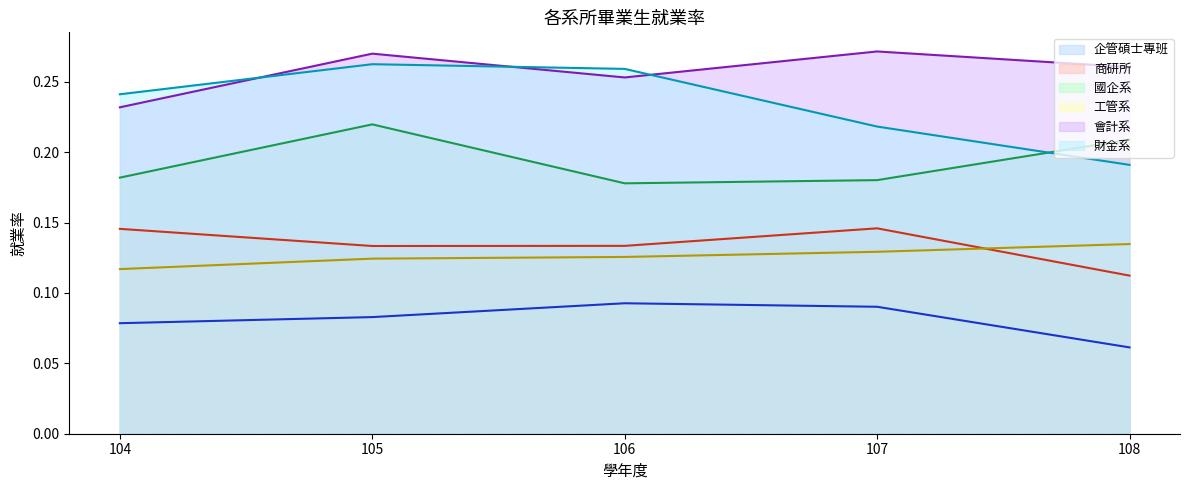

What is the maximum value shown in the chart?

0.3